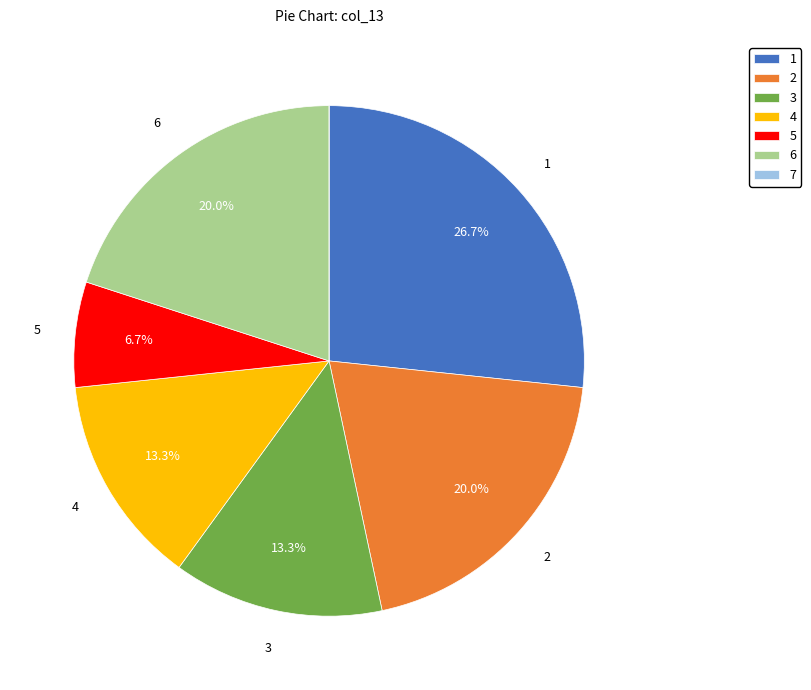

What is the ratio of the value at 2 to the value at 6?

1.0